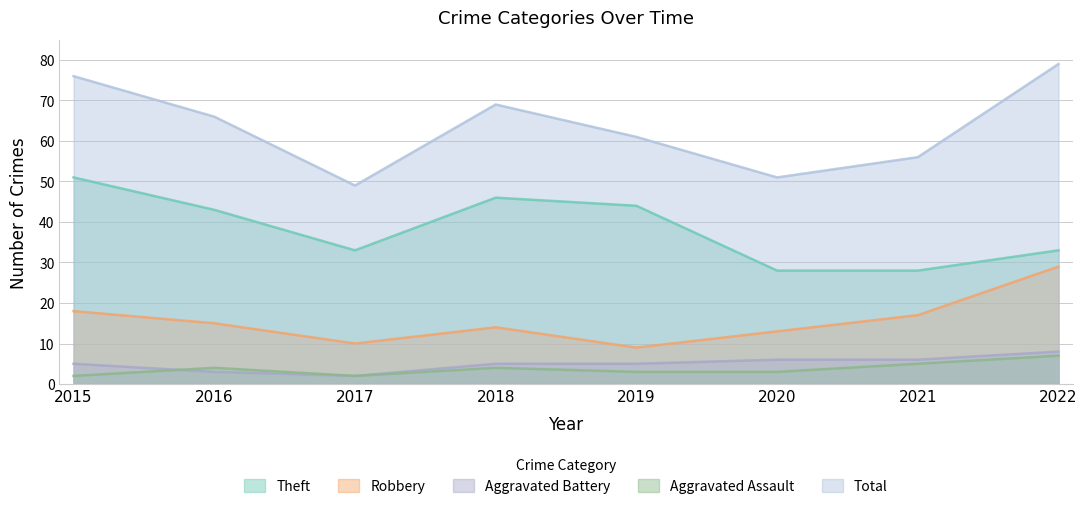

True or false: Aggravated Battery and Aggravated Assault cross at least once.

True